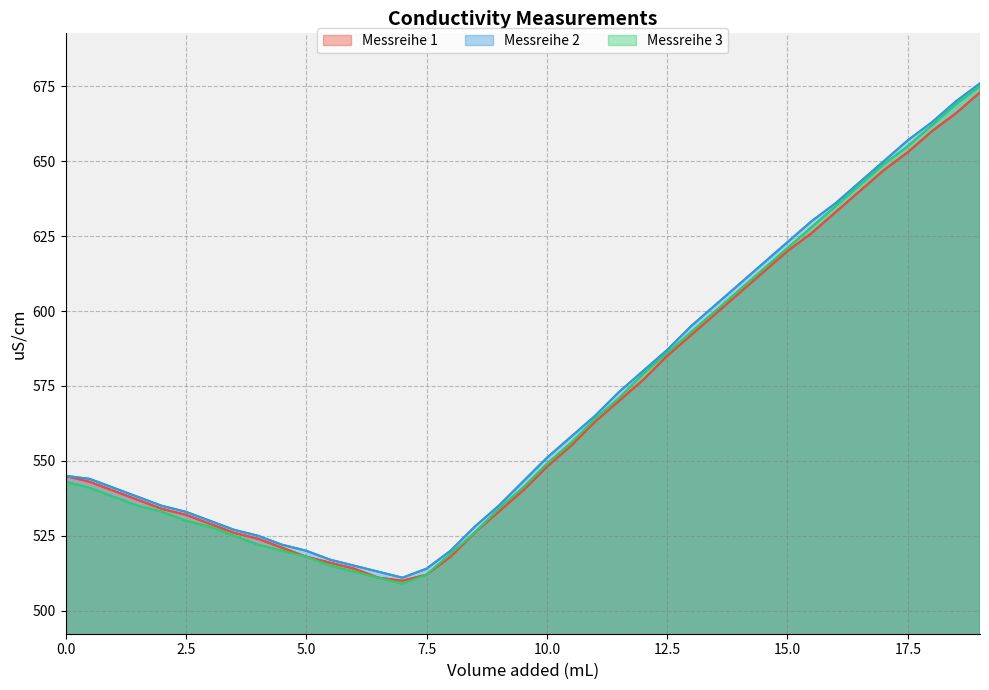

True or false: Messreihe 2 and Messreihe 3 intersect in this chart.

False